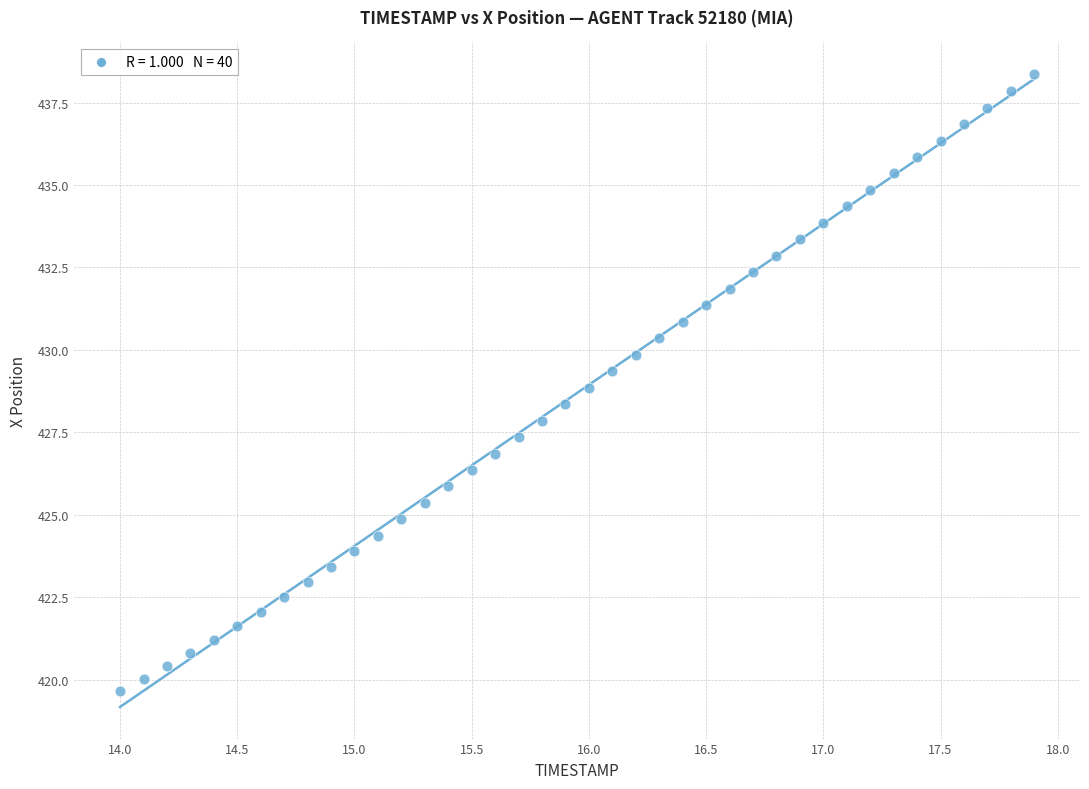

What is the range of Y values (max minus min)?

18.7